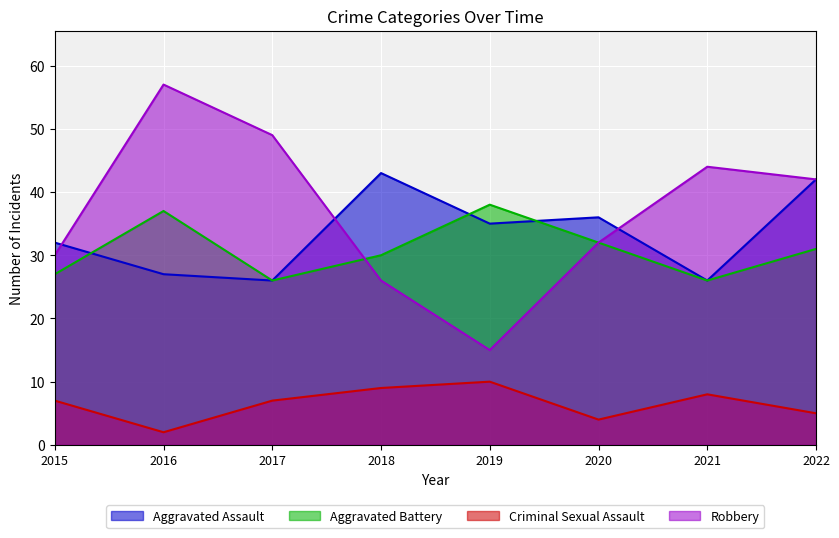

At which category is the sum across all series the highest?

2016